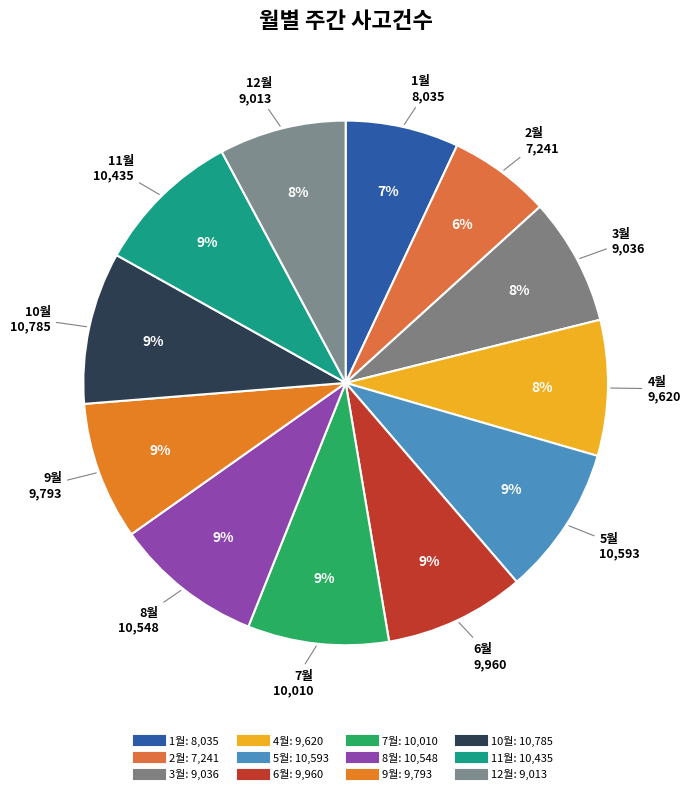

What is the ratio of the value at 1월 to the value at 6월?

0.8